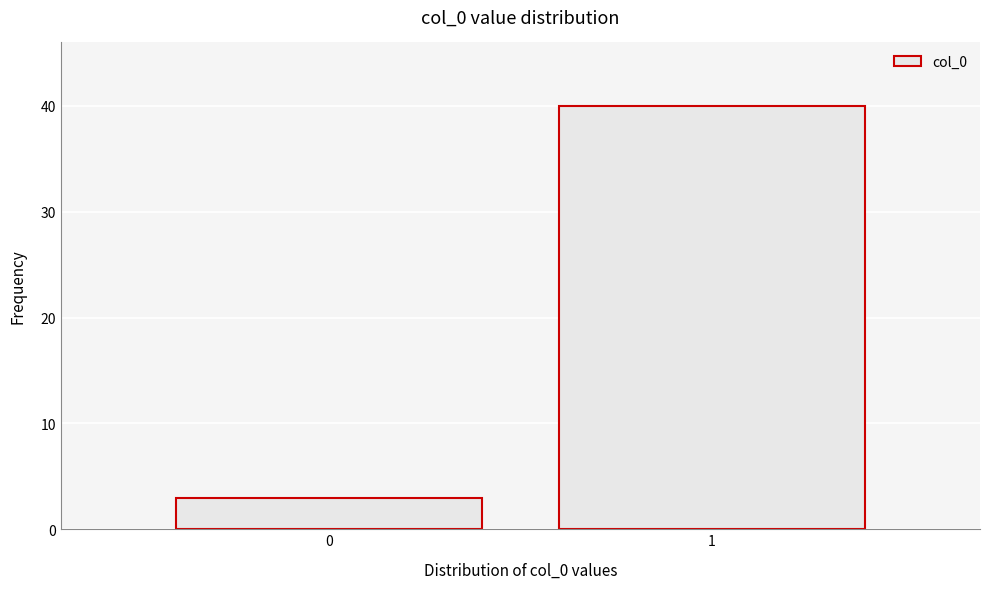

Reading left to right, transcribe all the data shown in this chart.

3	40